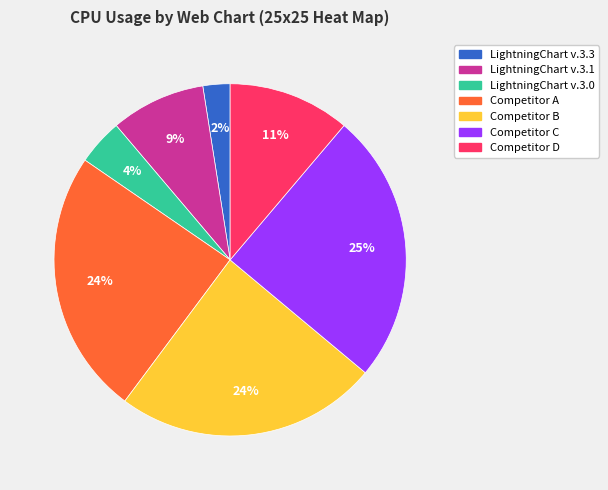

To the nearest percent, what is the difference between the Competitor A and LightningChart v.3.0 slice percentages?

20%